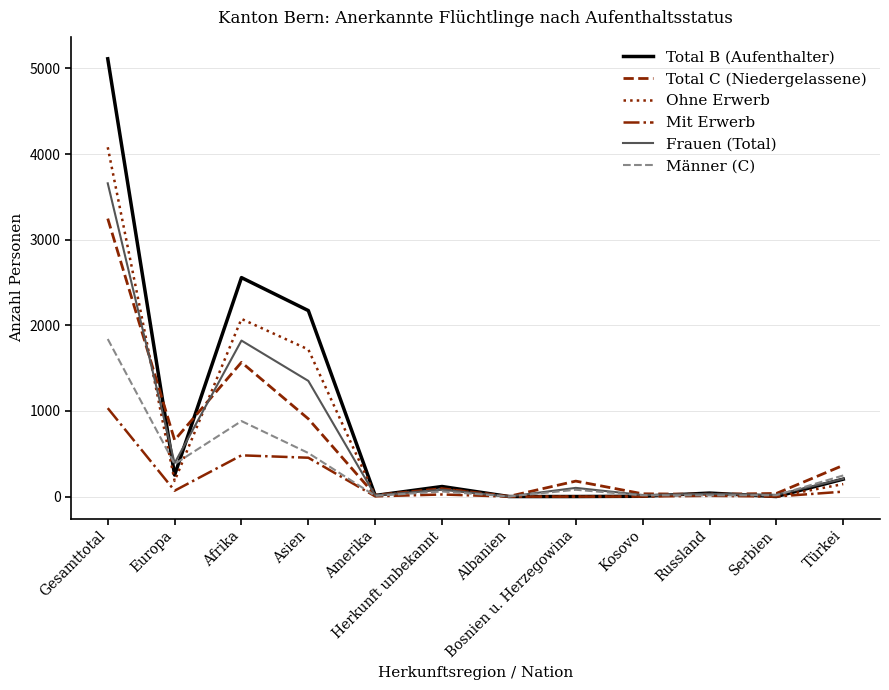

At which category is the sum across all series the highest?

Gesamttotal